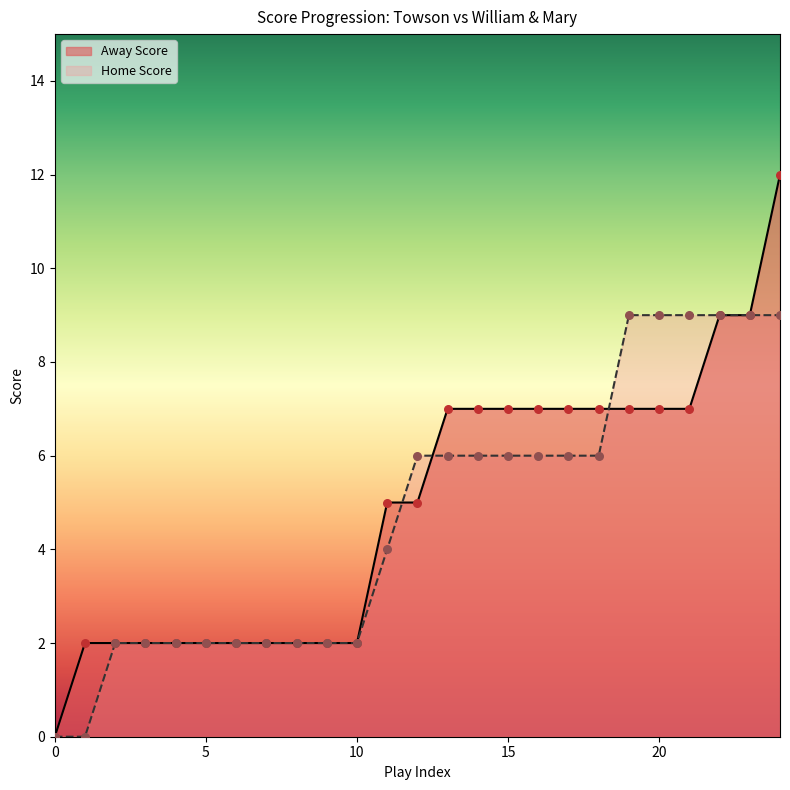

Which series has the largest total across all categories?

Away Score